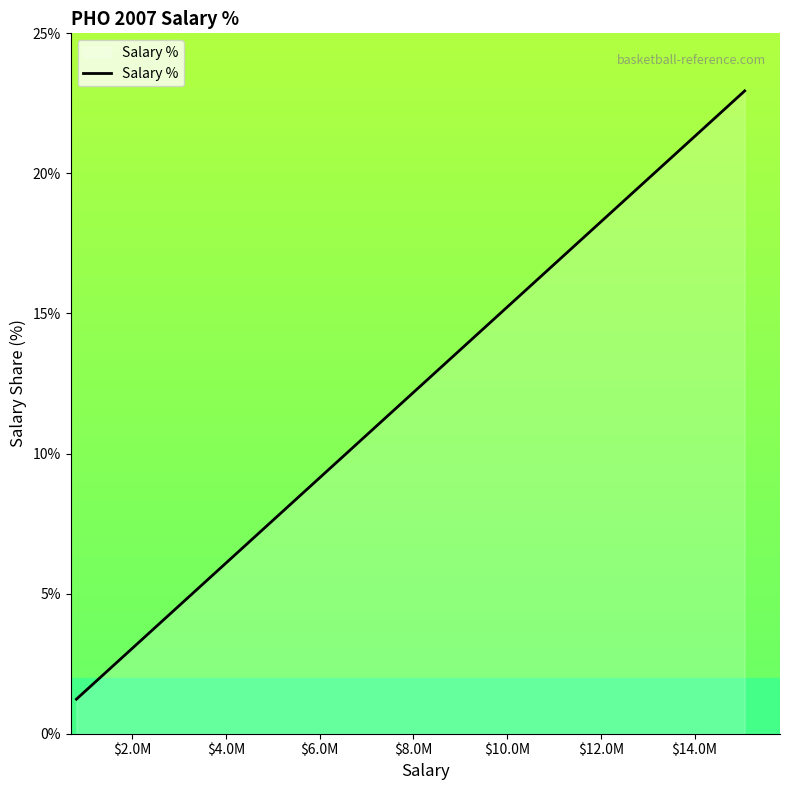

Reading left to right, extract all data points from this chart.

1.2	1.4	1.5	1.8	2.3	2.6	2.8	4.0	5.6	6.9	11.9	16.0	19.0	22.9